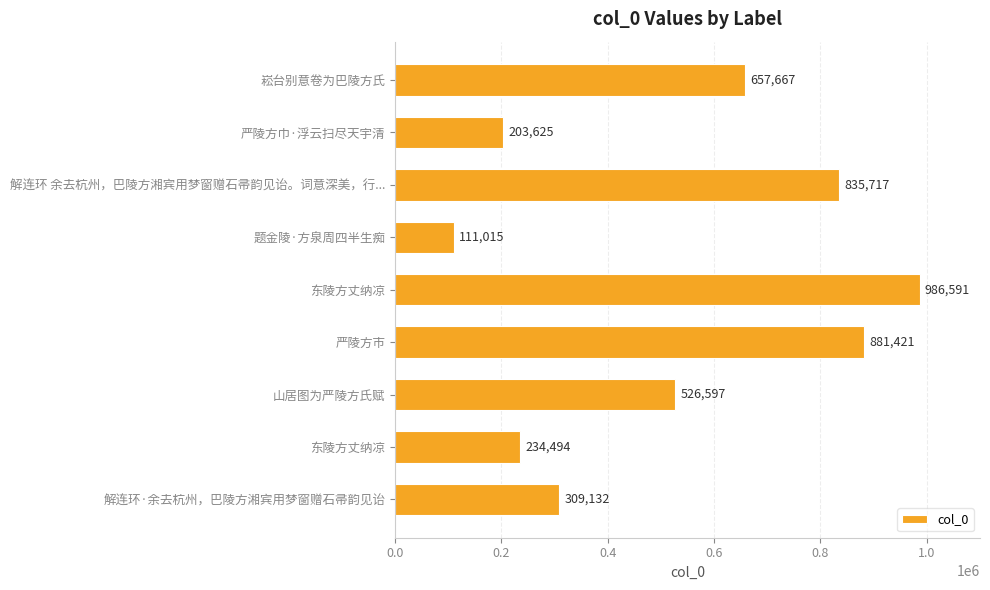

At which category does the chart reach its minimum across all series?

题金陵·方泉周四半生痴